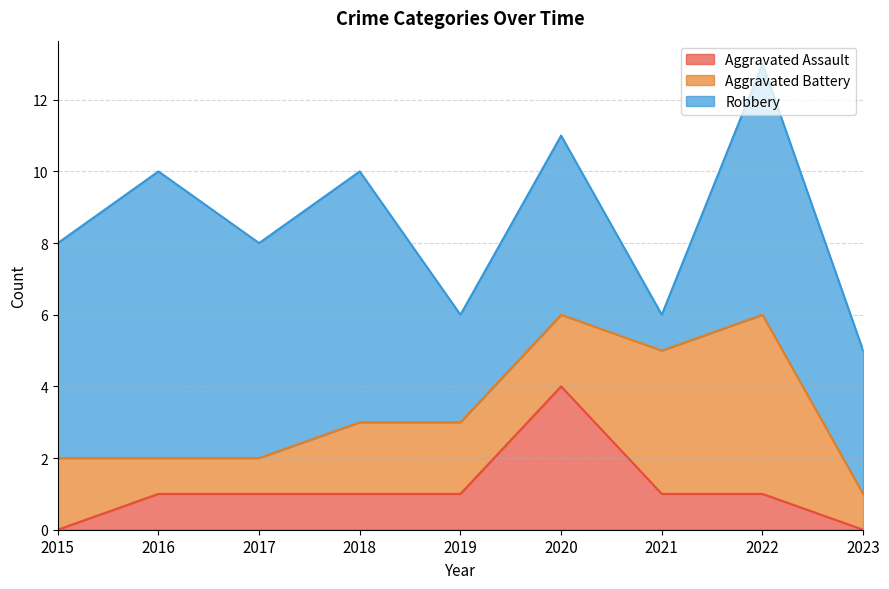

At which label is Aggravated Battery closest to 3?

2015